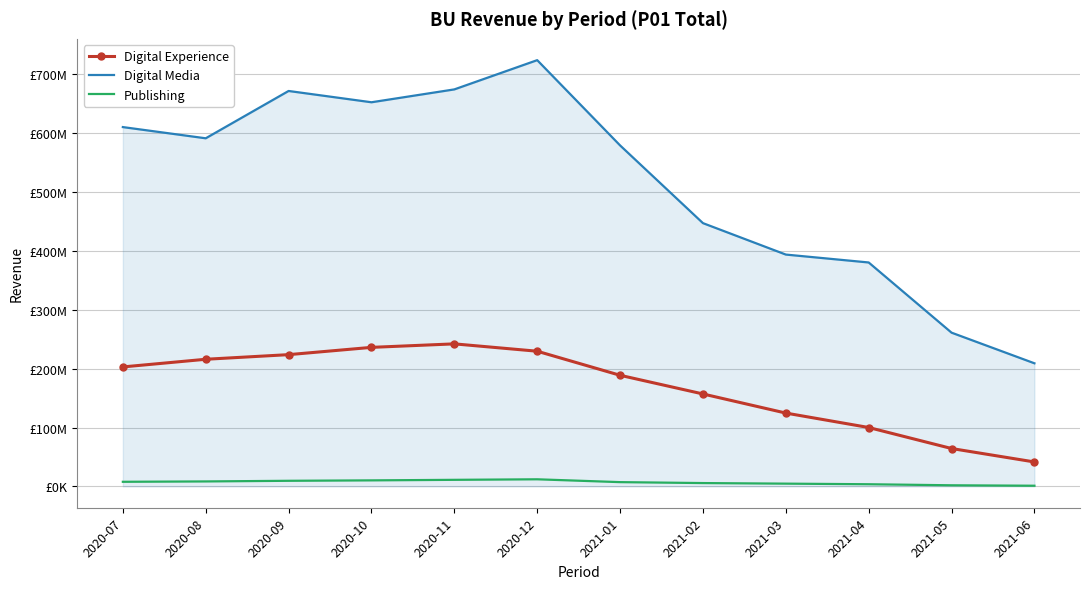

True or false: Digital Experience has a value of 23542450.1 at 2021-04.

False